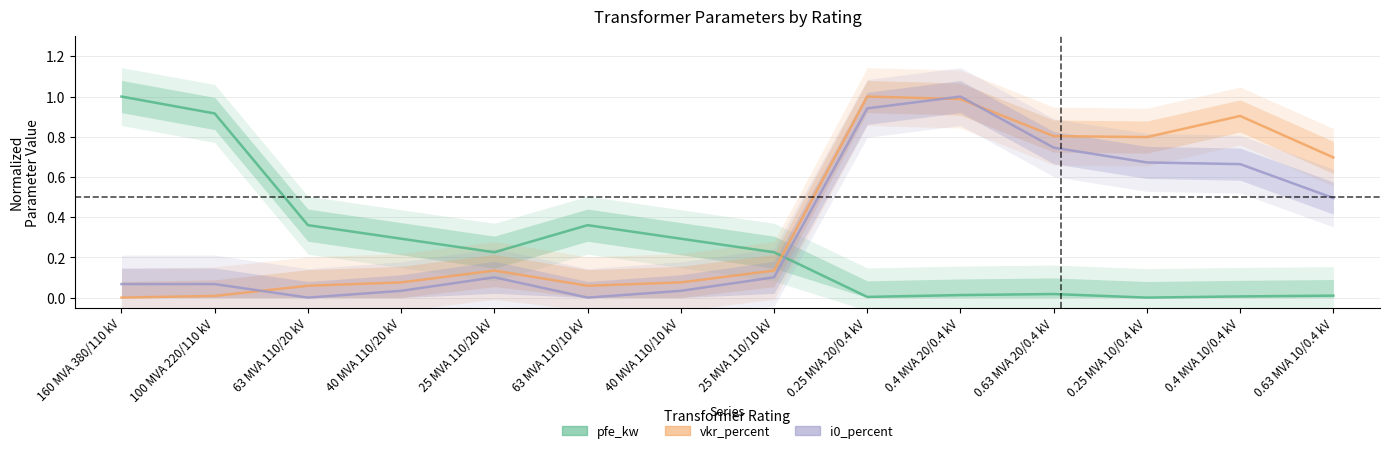

Rank the series at 40 MVA 110/10 kV from highest to lowest value.

pfe_kw, vkr_percent, i0_percent